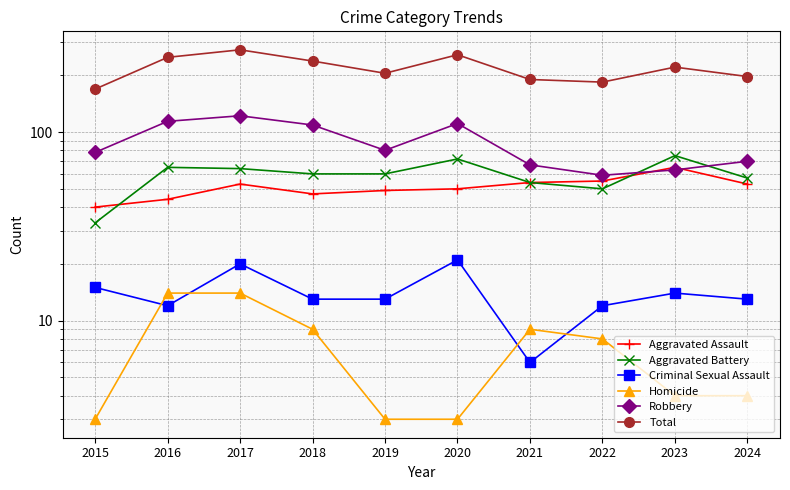

Which series changed the most between 2016 and 2021?

Total